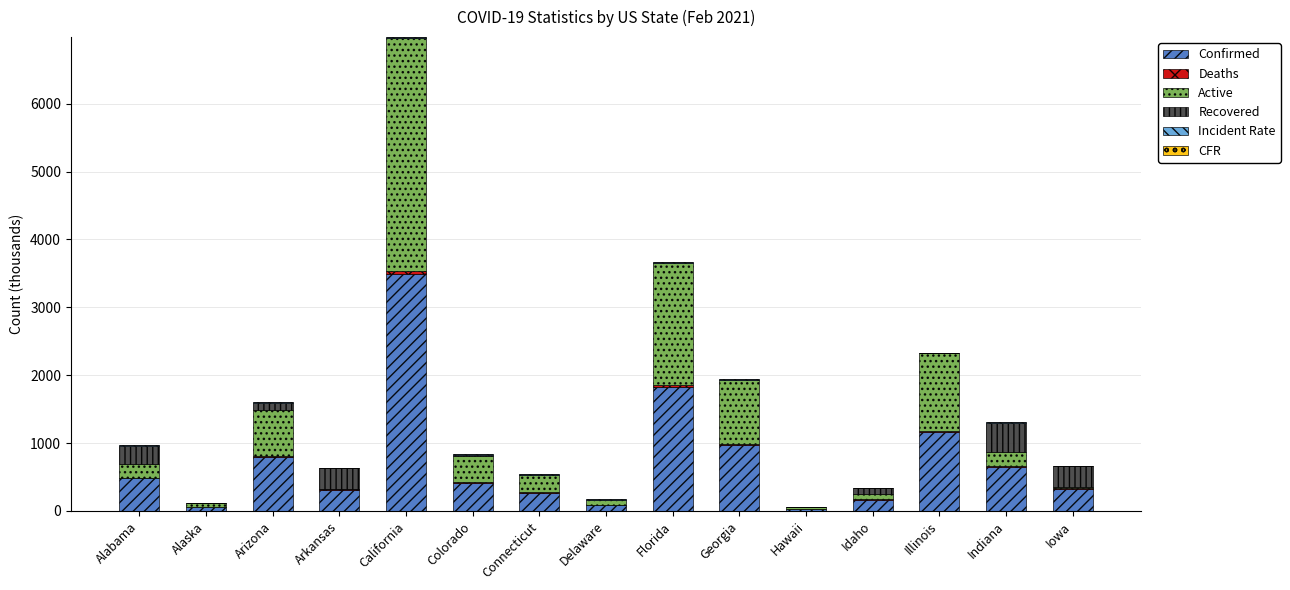

Are the bars grouped side by side (vs. stacked)?

No